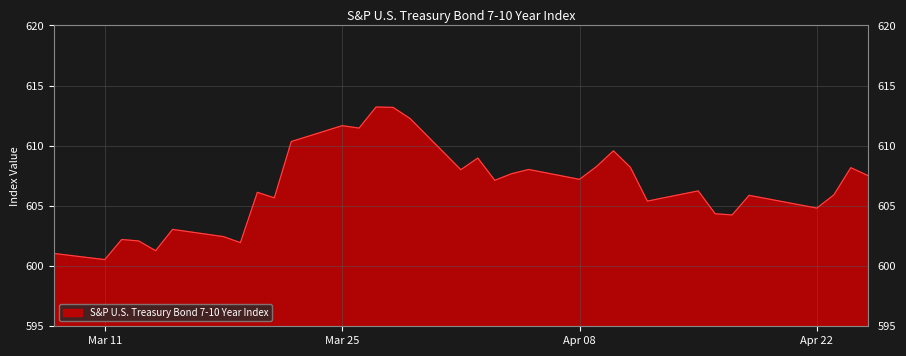

What is the maximum value shown in the chart?

613.2